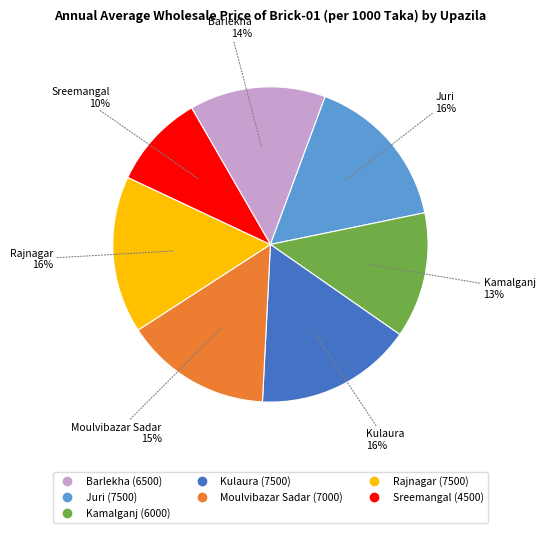

Does any single category account for the majority?

No